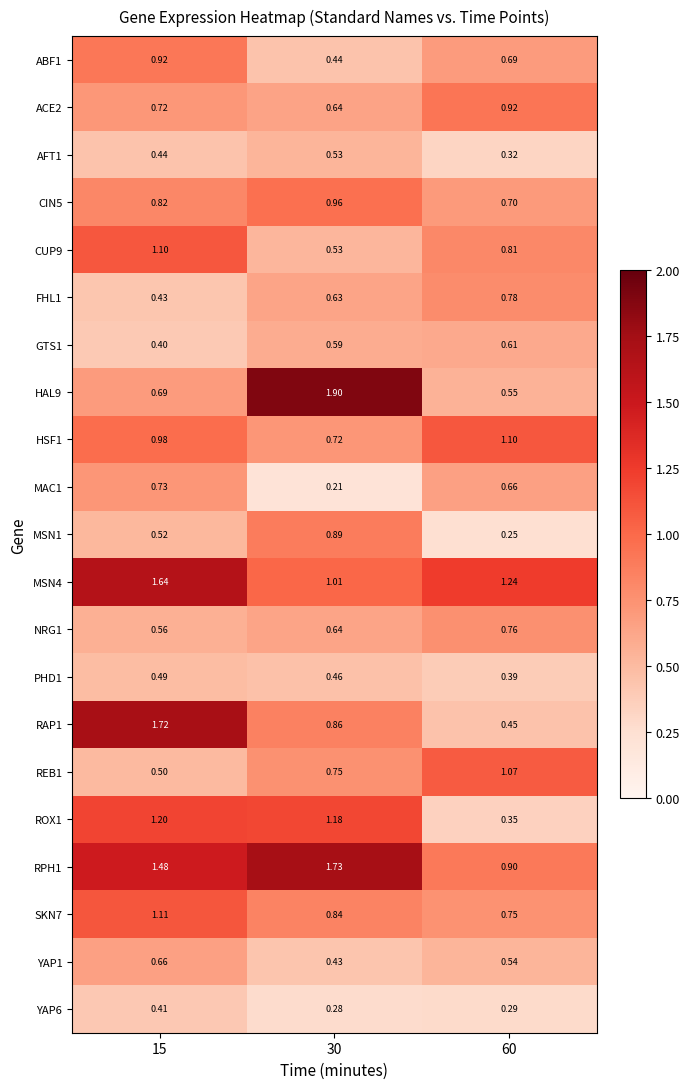

Is the value of YAP6 at 15 greater than the value of REB1 at 30?

No